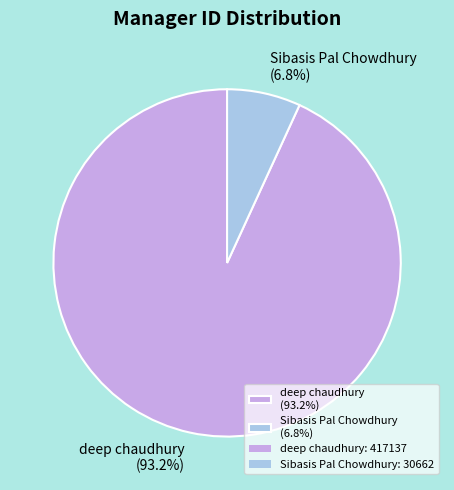

Is it true that Sibasis Pal Chowdhury is 1% of the pie?

False